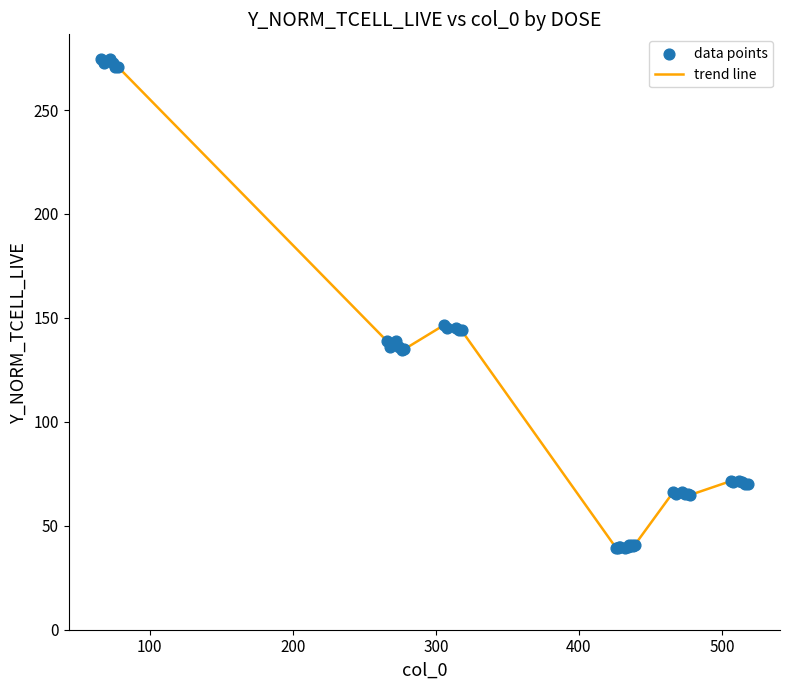

What is the smallest value displayed?

39.4